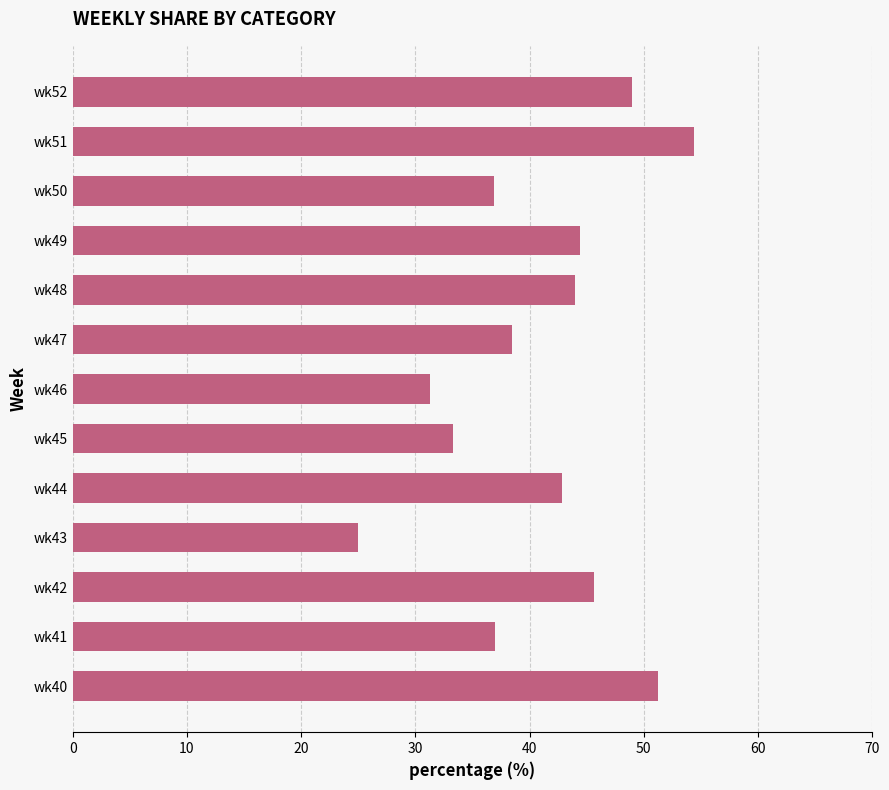

What is the greatest value displayed?

54.3